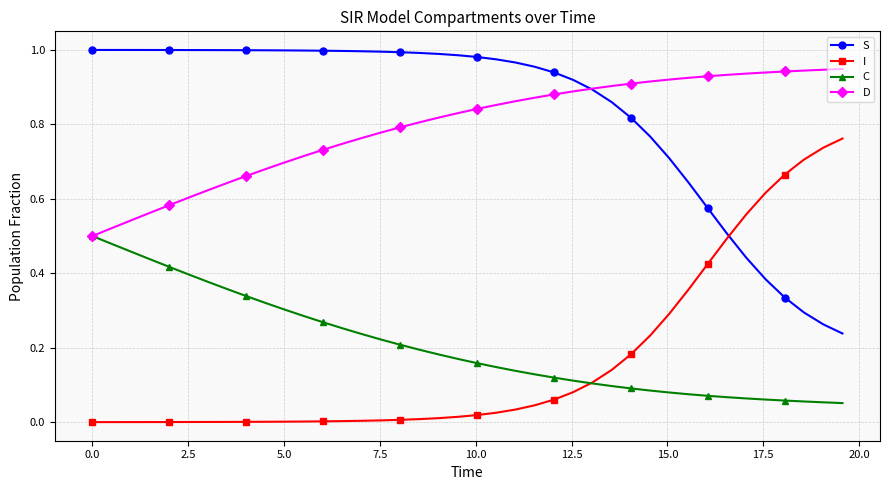

List the series in order of their peak value, highest first.

S, D, I, C